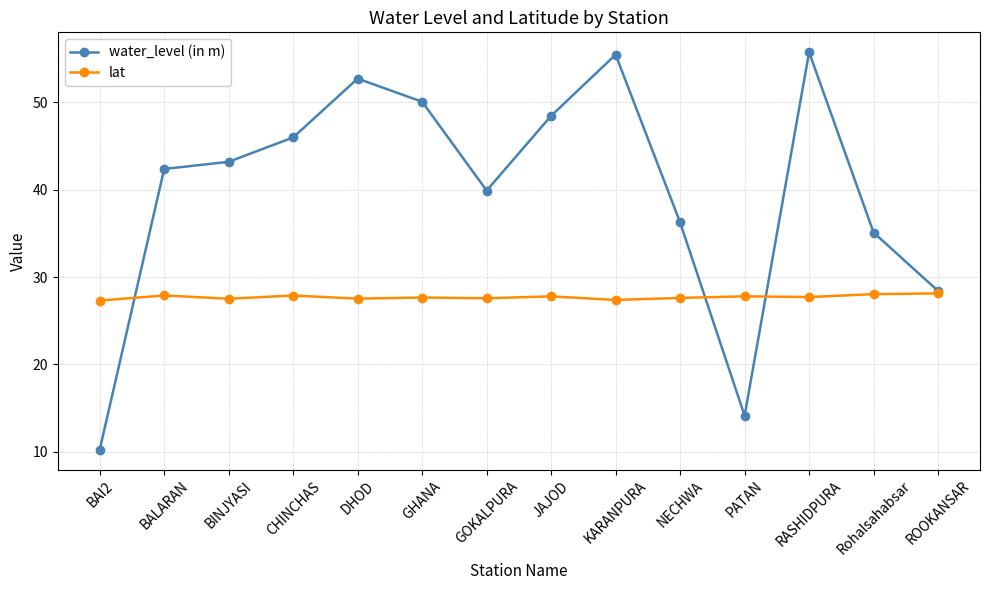

What is the sum of the lat values at DHOD and GHANA?

55.2